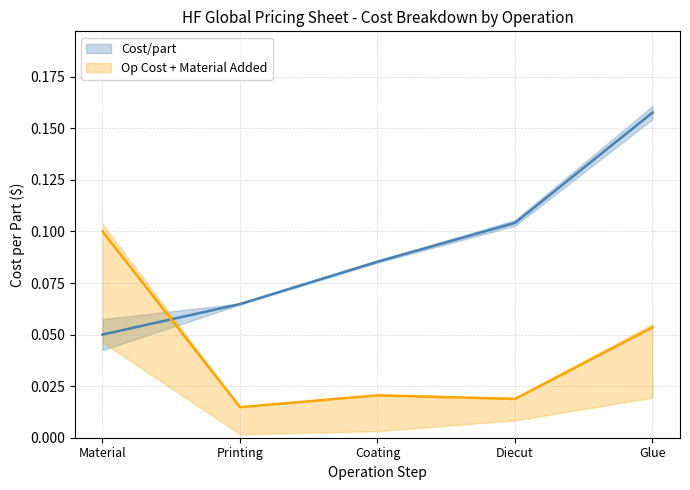

Which category has the lowest value in the Cost/part series?

Material